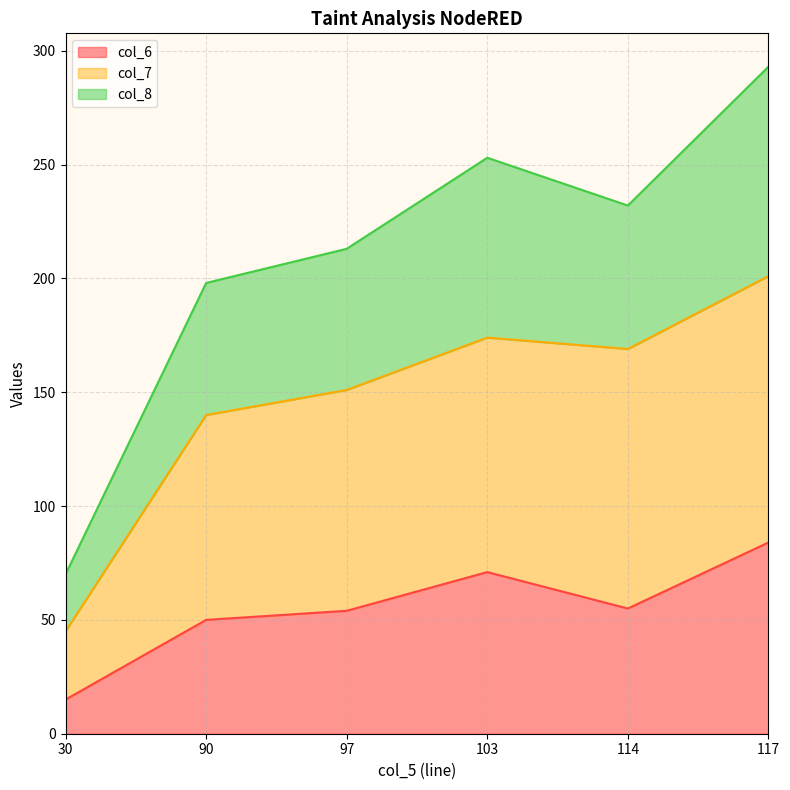

Does the chart display data point markers on the line(s)?

No